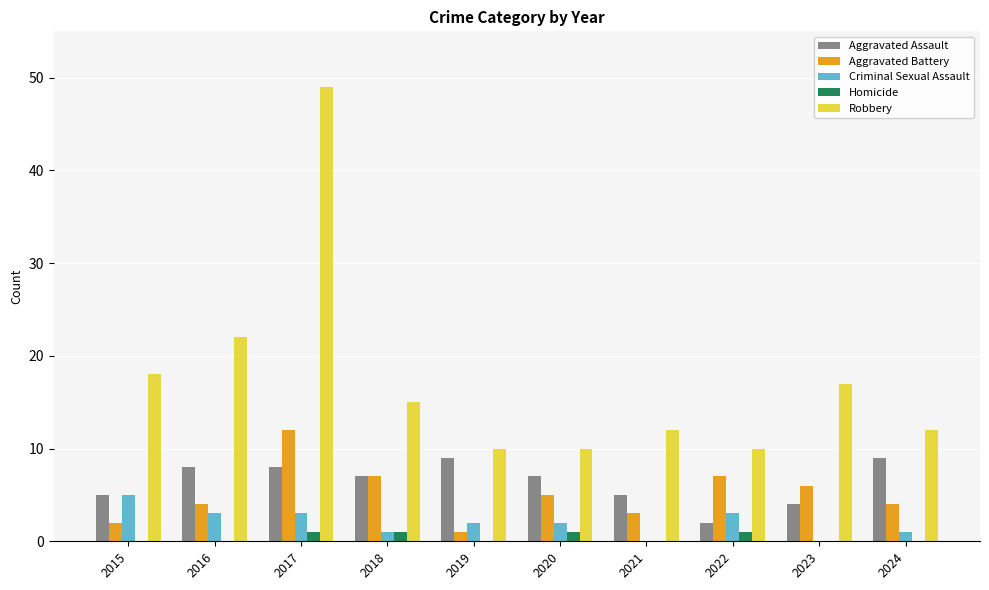

What is the maximum value for Aggravated Assault?

9